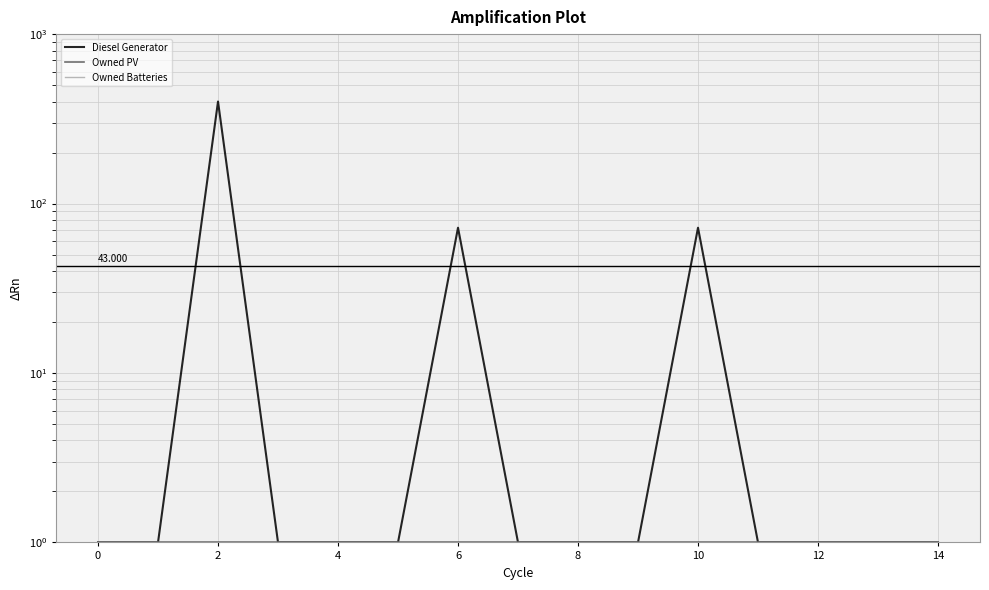

What is the average value of the Owned PV series?

1